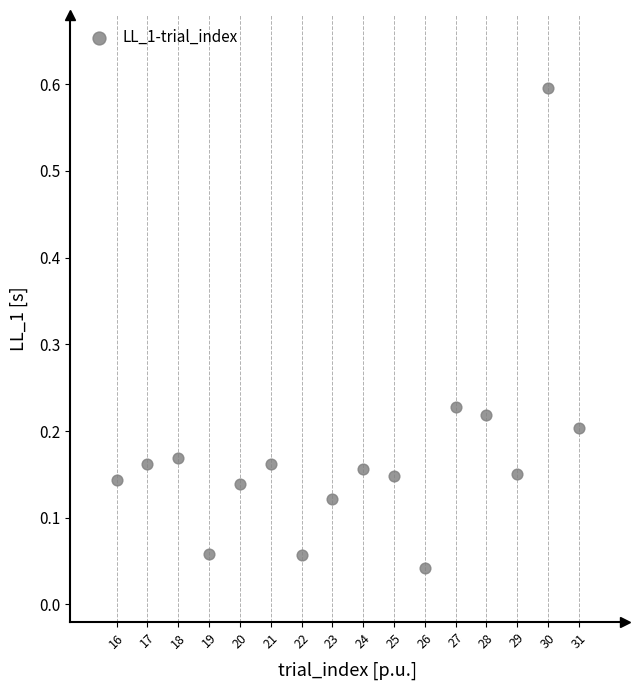

What is the range of X values (max minus min)?

15.0